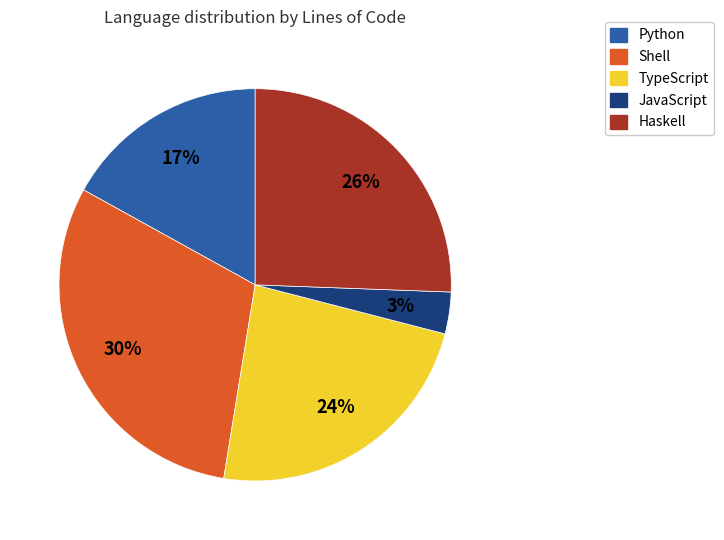

What percentage is the Shell slice, to the nearest percent?

30%